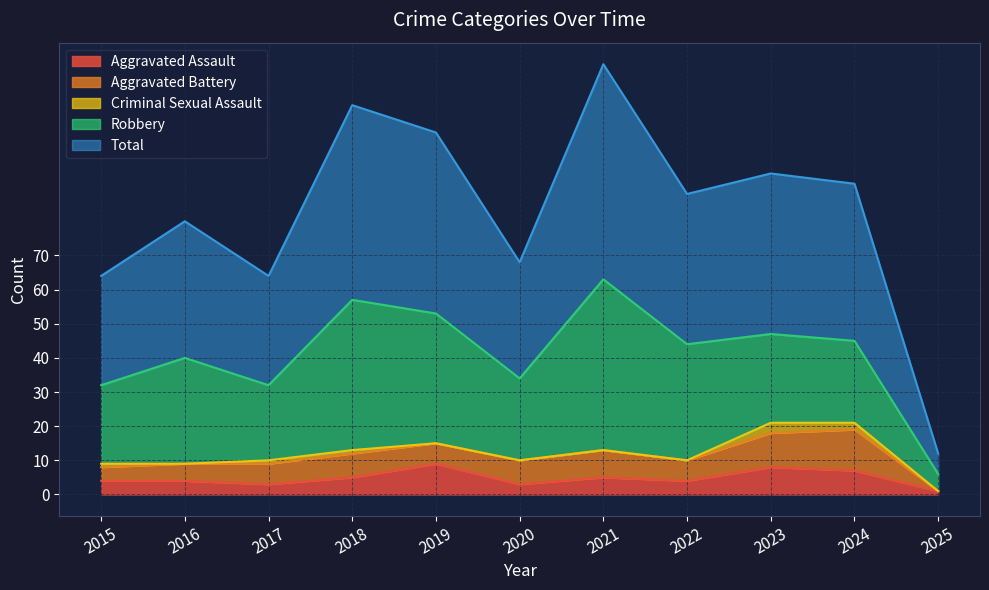

Is it true that Aggravated Assault equals 3 at 2020?

True